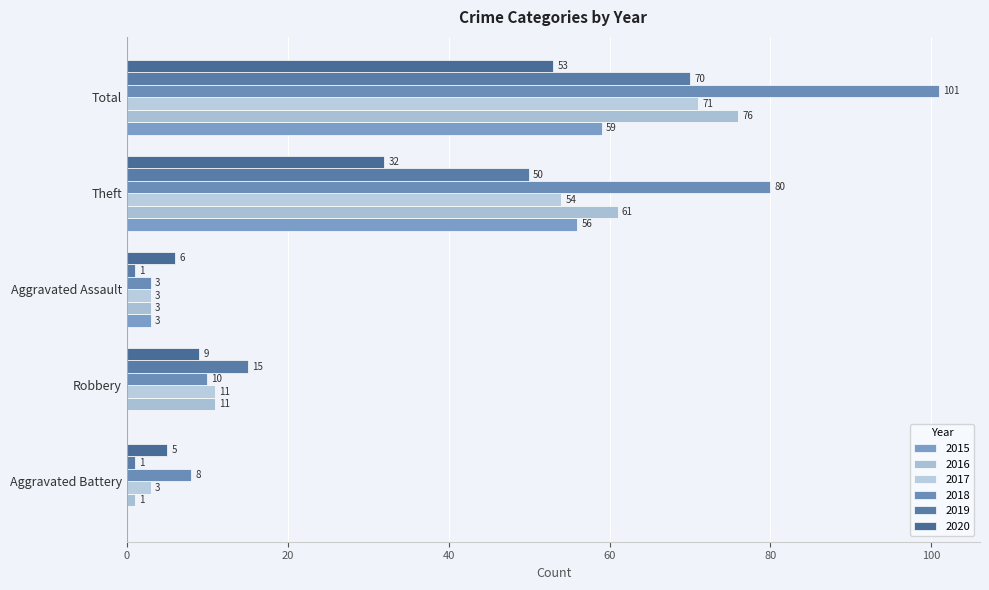

What is the difference between the second highest and second lowest values in the 2016 series?

58